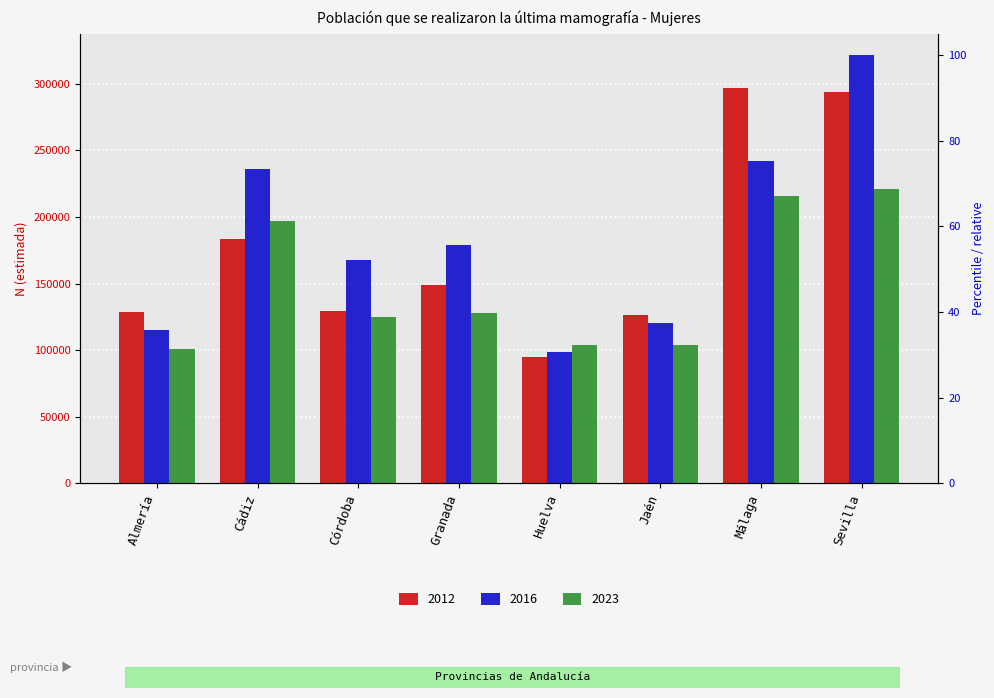

Between Huelva and Jaén, which is larger?

Jaén